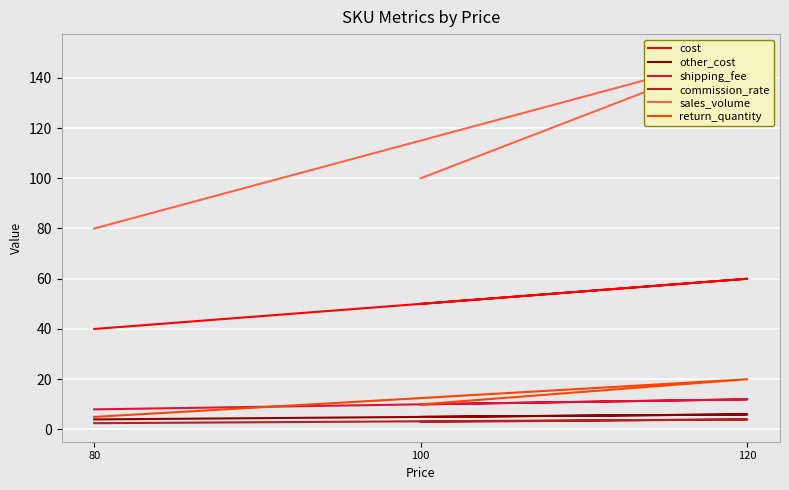

What is the difference between the commission_rate values at 80 and 100?

0.5